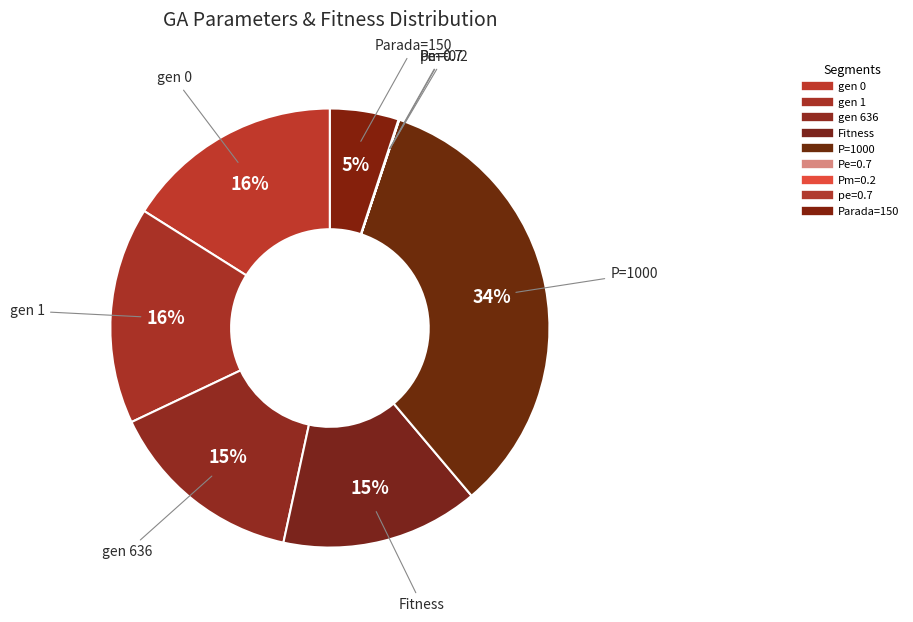

How many slices are in this pie chart?

9